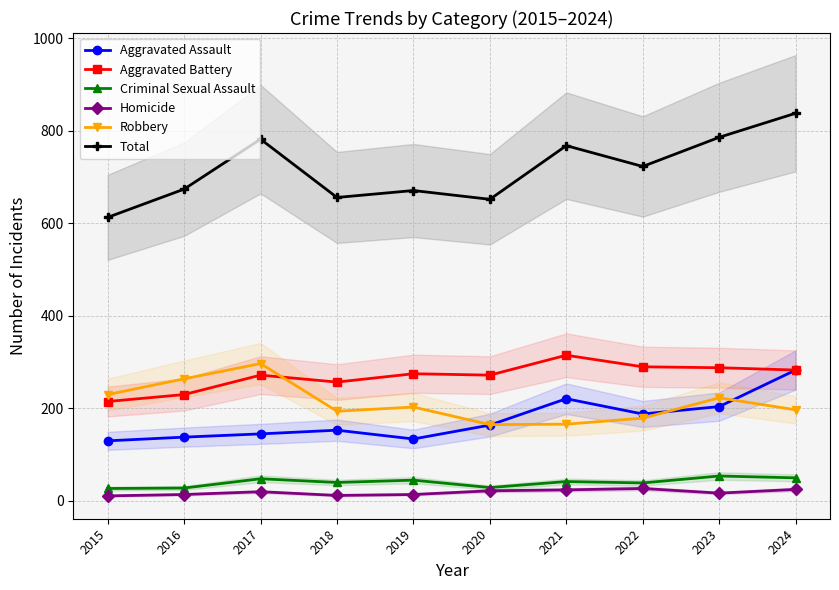

What is the value of the Criminal Sexual Assault point at the 9th from the left?

54